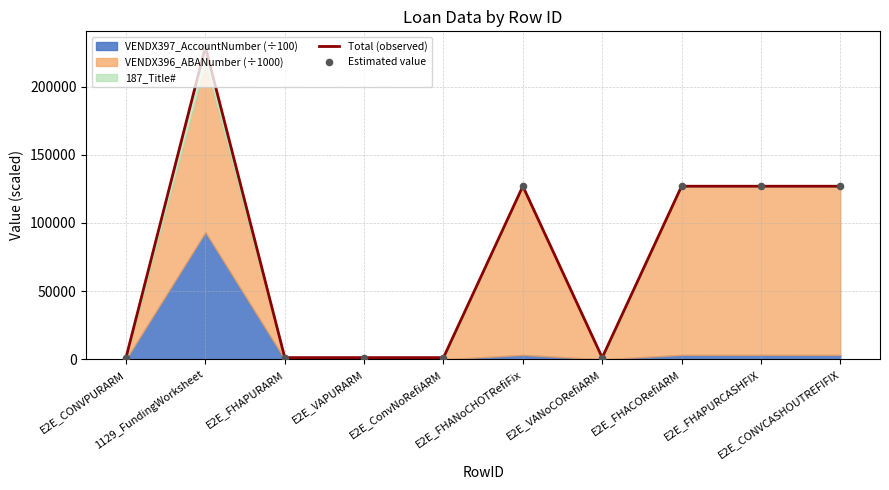

Which series contains the lowest Y value?

Total (observed)